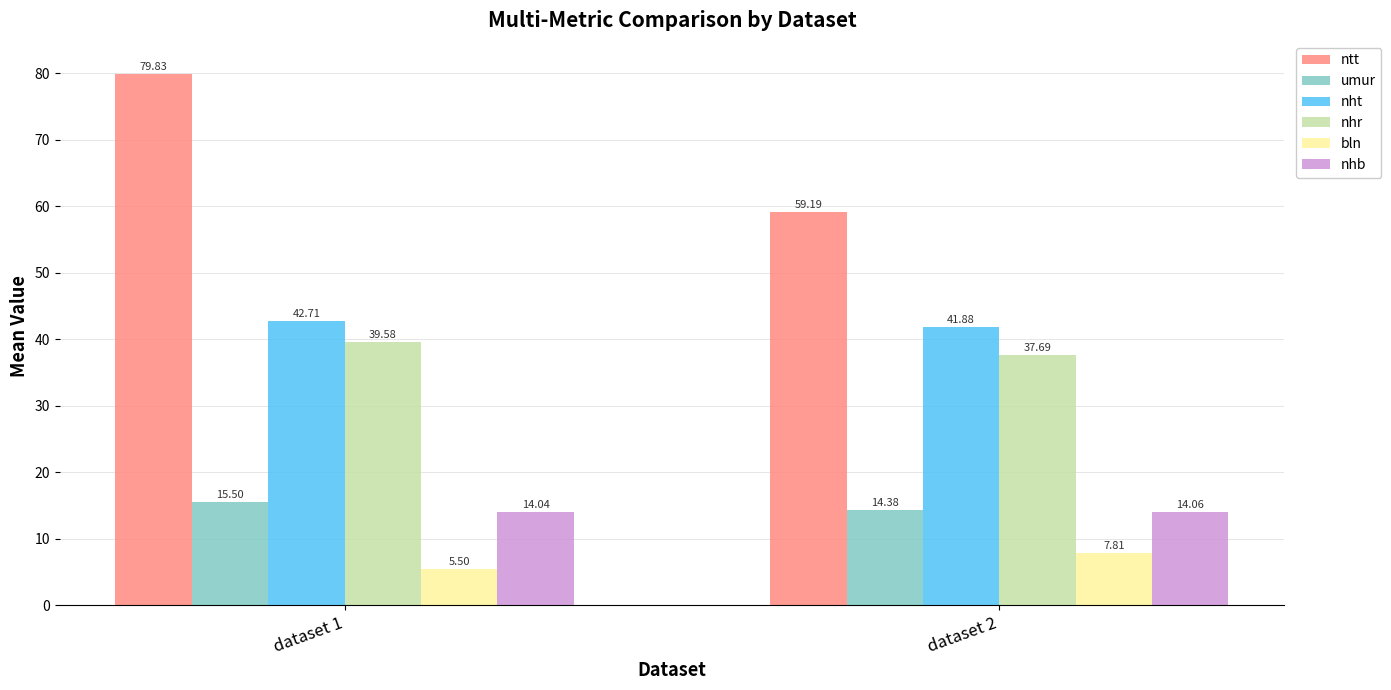

The value of ntt at dataset 1 is 79.8. True or false?

True